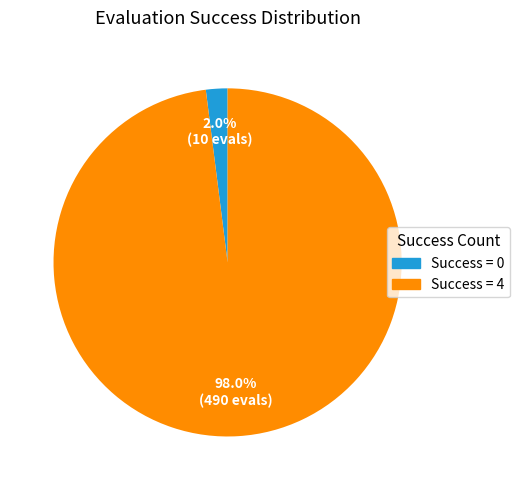

Is there any slice that represents more than half of the pie?

Yes